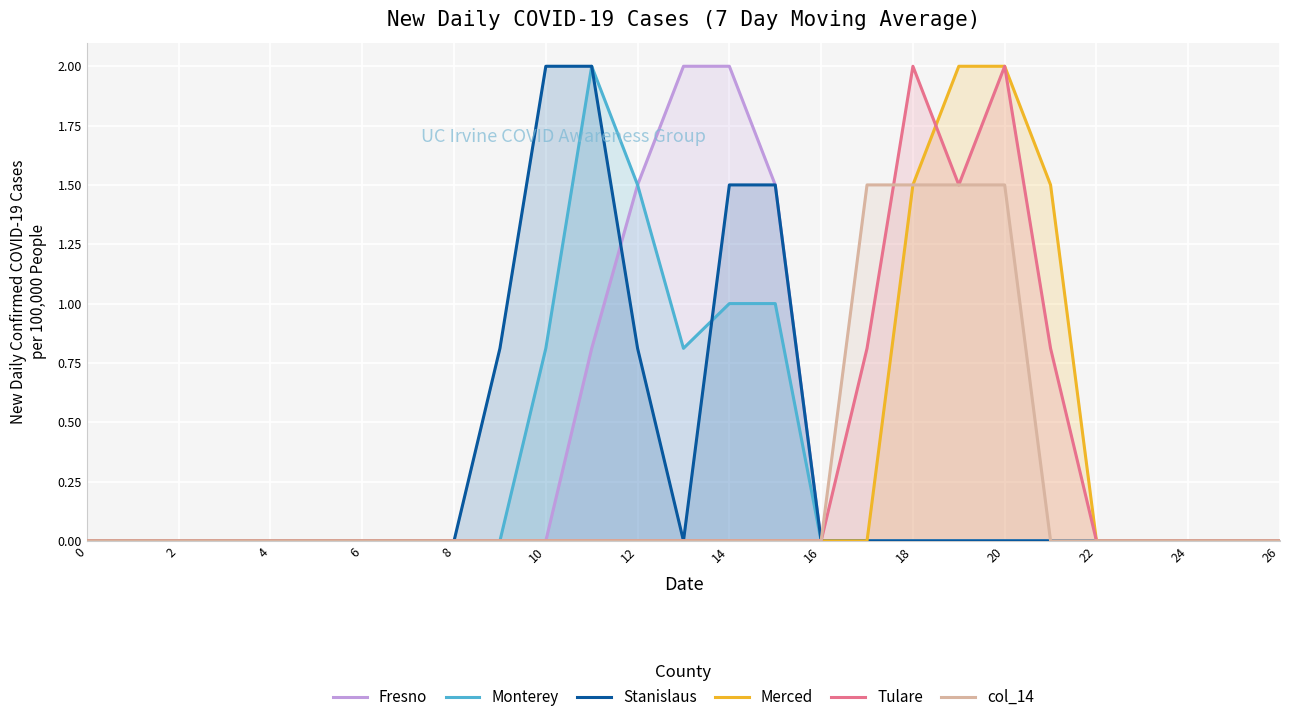

What is the highest value of the Tulare series?

2.0